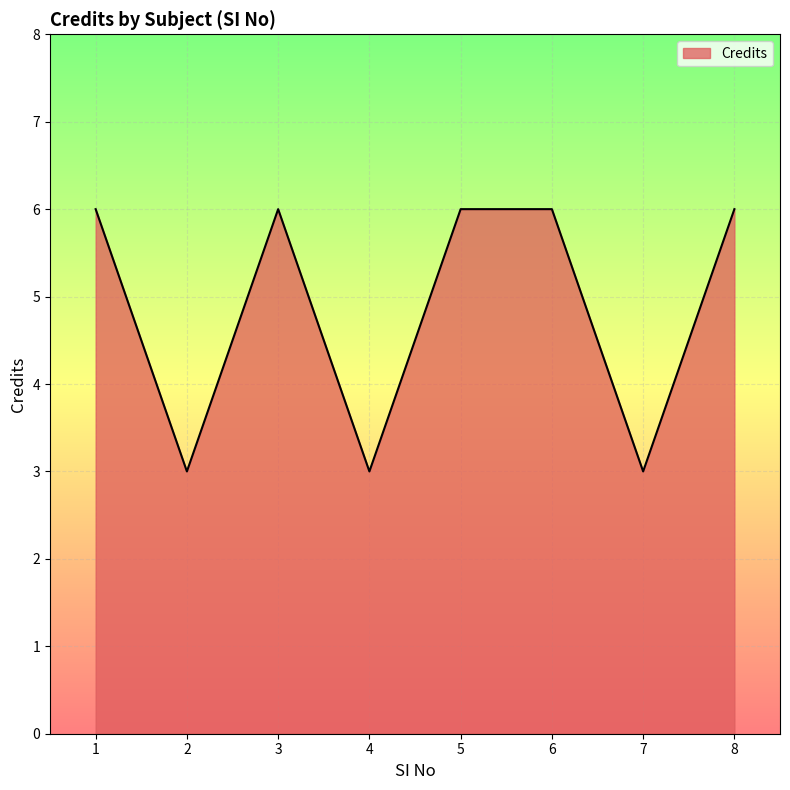

How many values are between 3 and 6?

8